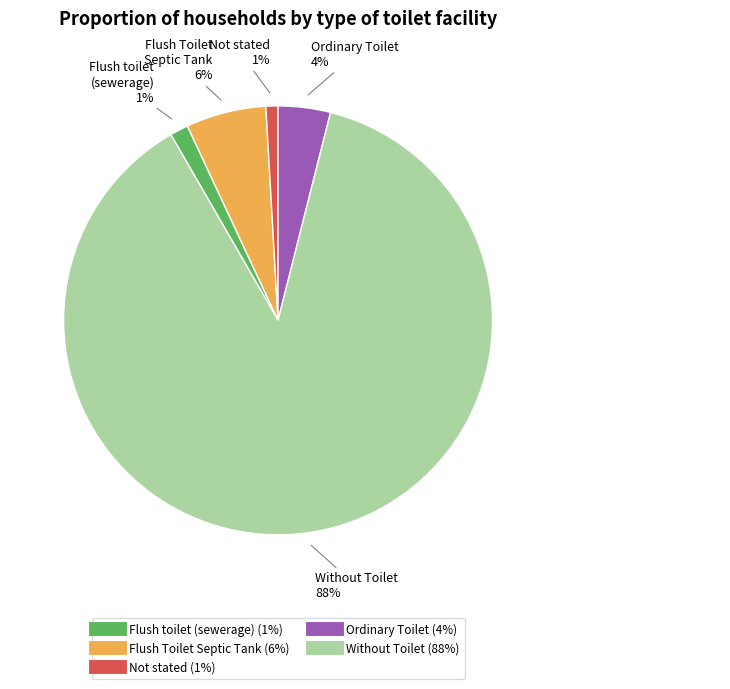

Is the sum of Flush Toilet Septic Tank and Flush toilet (sewerage) greater than half?

No